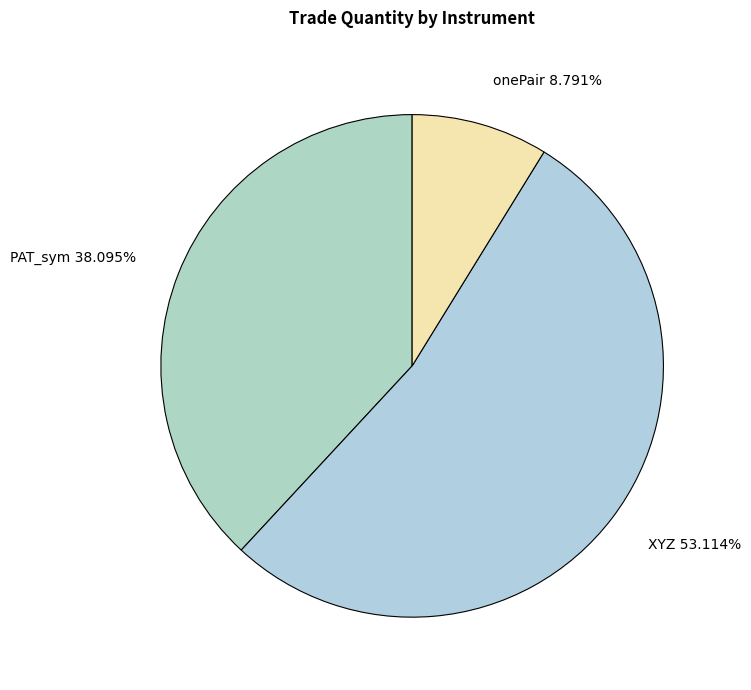

What is the ratio of the value at XYZ to the value at onePair?

6.0